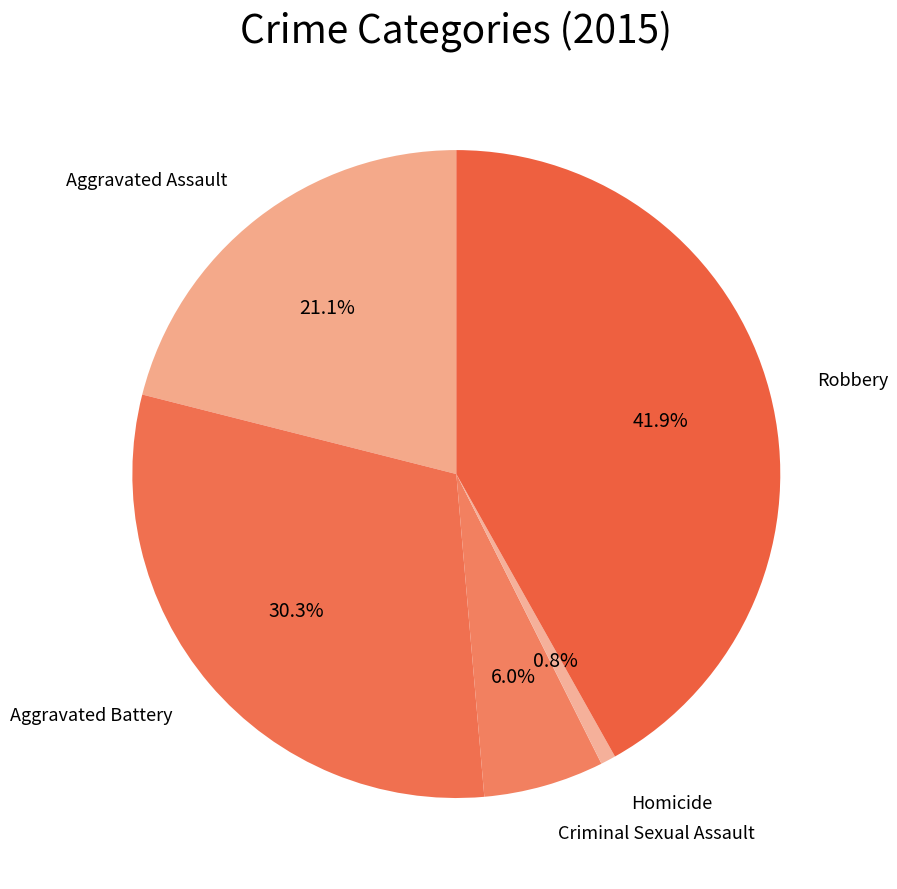

What percentage is NOT represented by Aggravated Assault?

78.9%